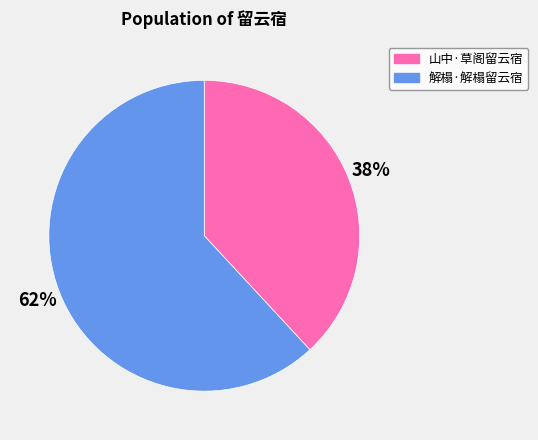

Combined, do 山中·草阁留云宿 and 解榻·解榻留云宿 account for over 50%?

Yes